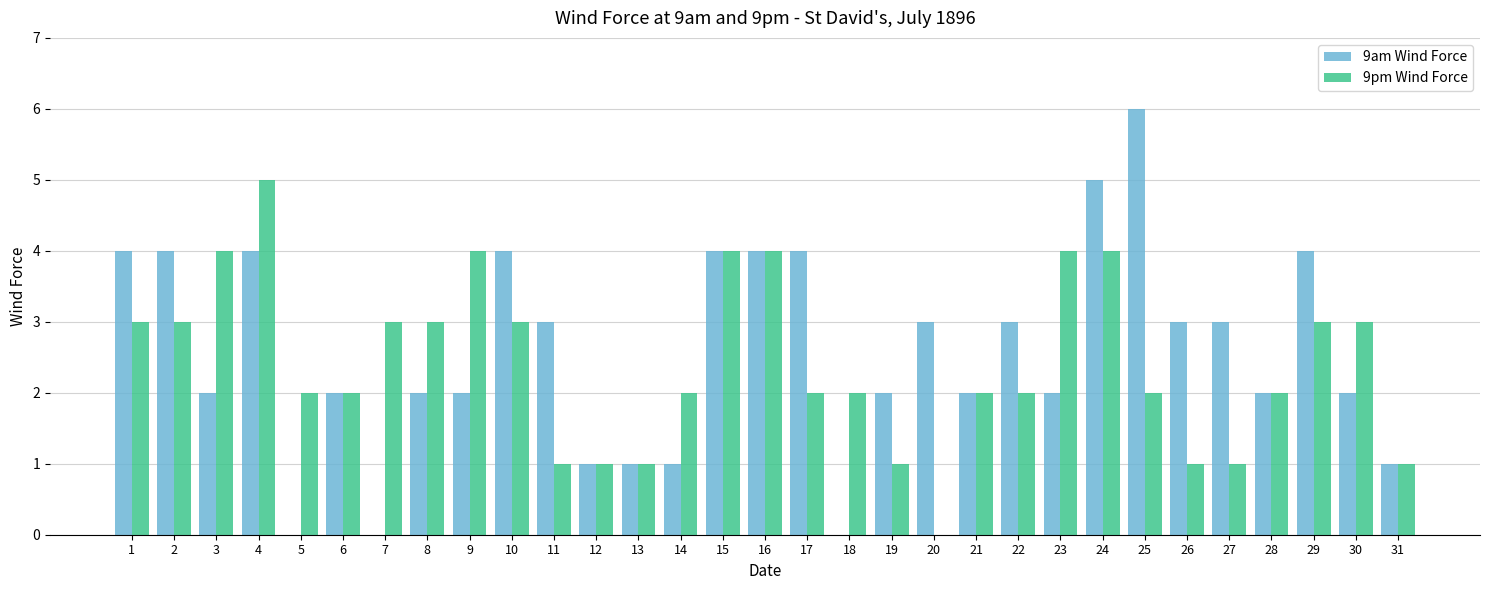

What is the sum of all 9am Wind Force values?

80